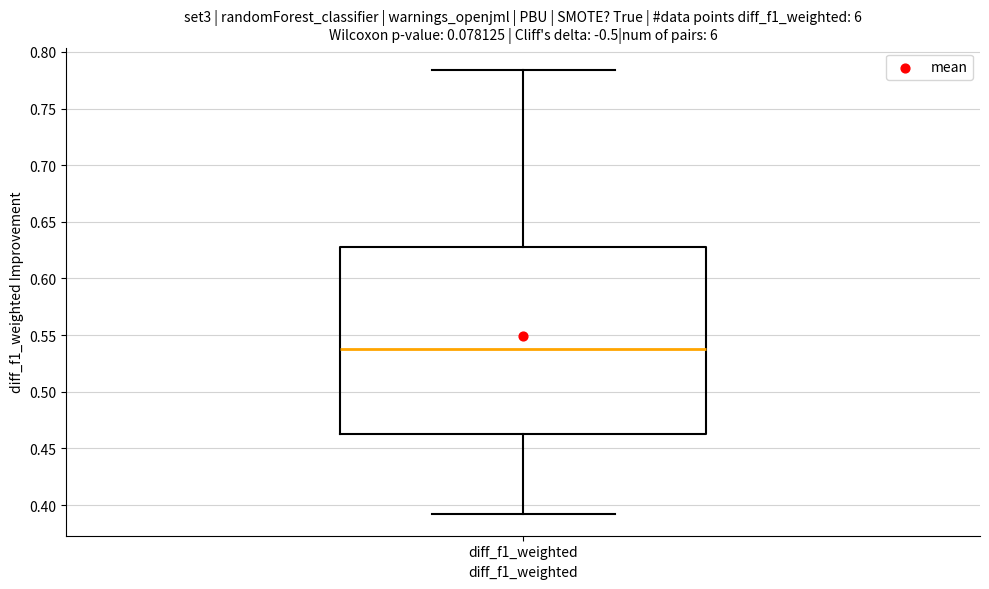

Read this box plot against the y-axis: the position of the median line, the range covered by the box, and the ends of both whiskers. The values are not printed on the chart, so give them approximately, as read against the axis.

median 0.540, box 0.465 to 0.630, whiskers 0.390 to 0.785